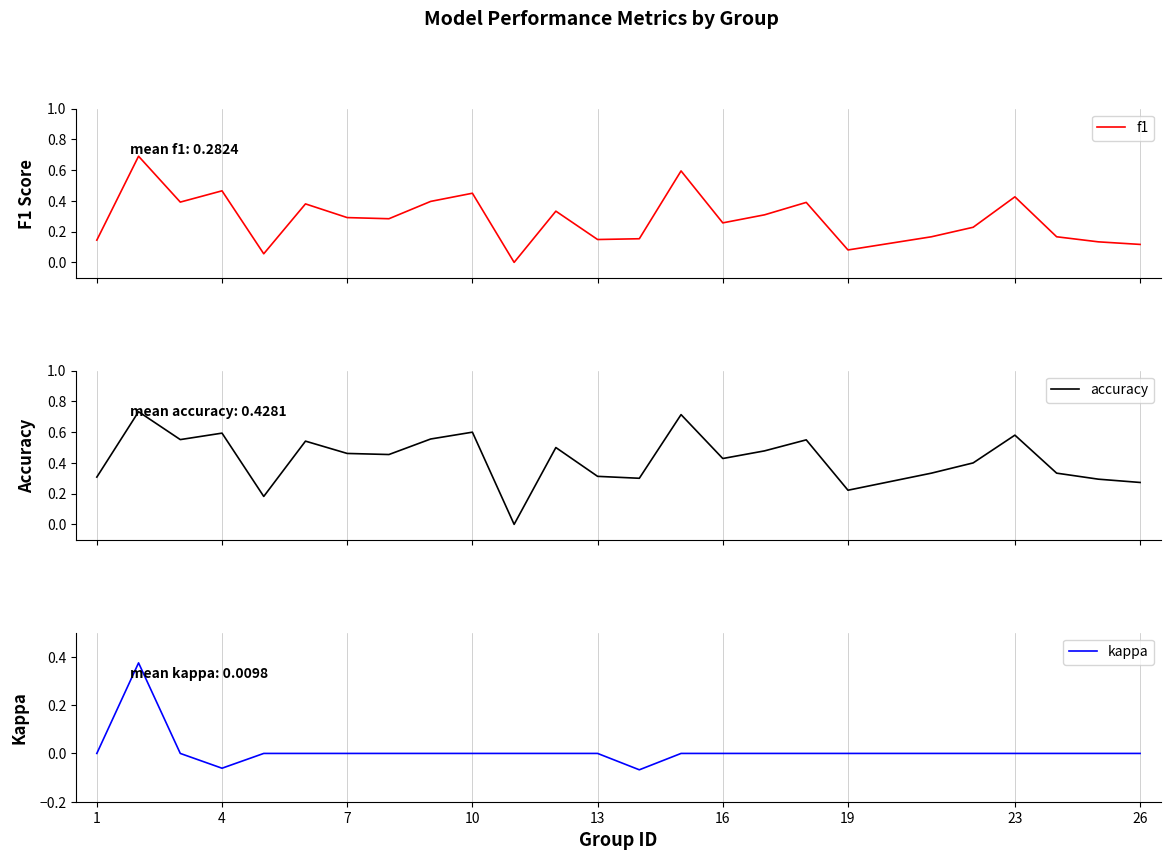

Which series has the largest total across all categories?

accuracy